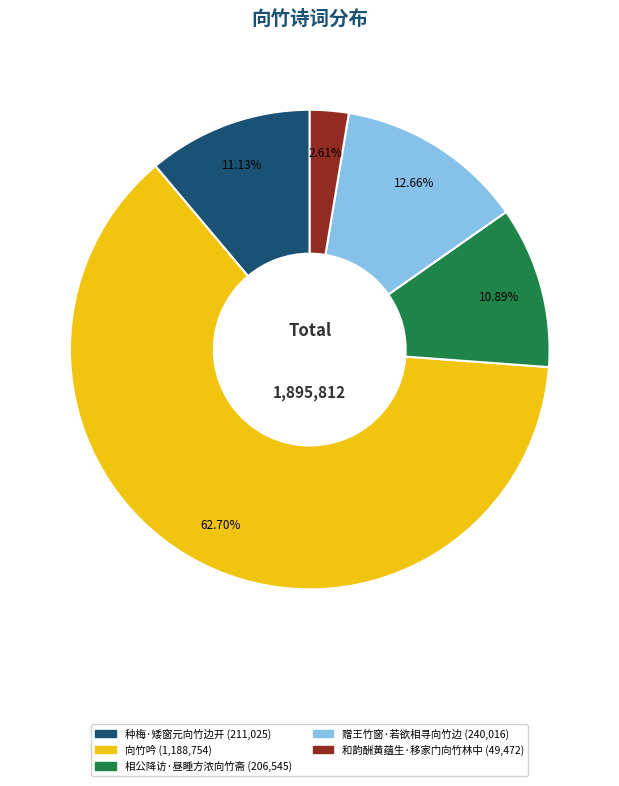

Which category has the smallest portion of the pie?

和韵酬黄蕴生·移家门向竹林中